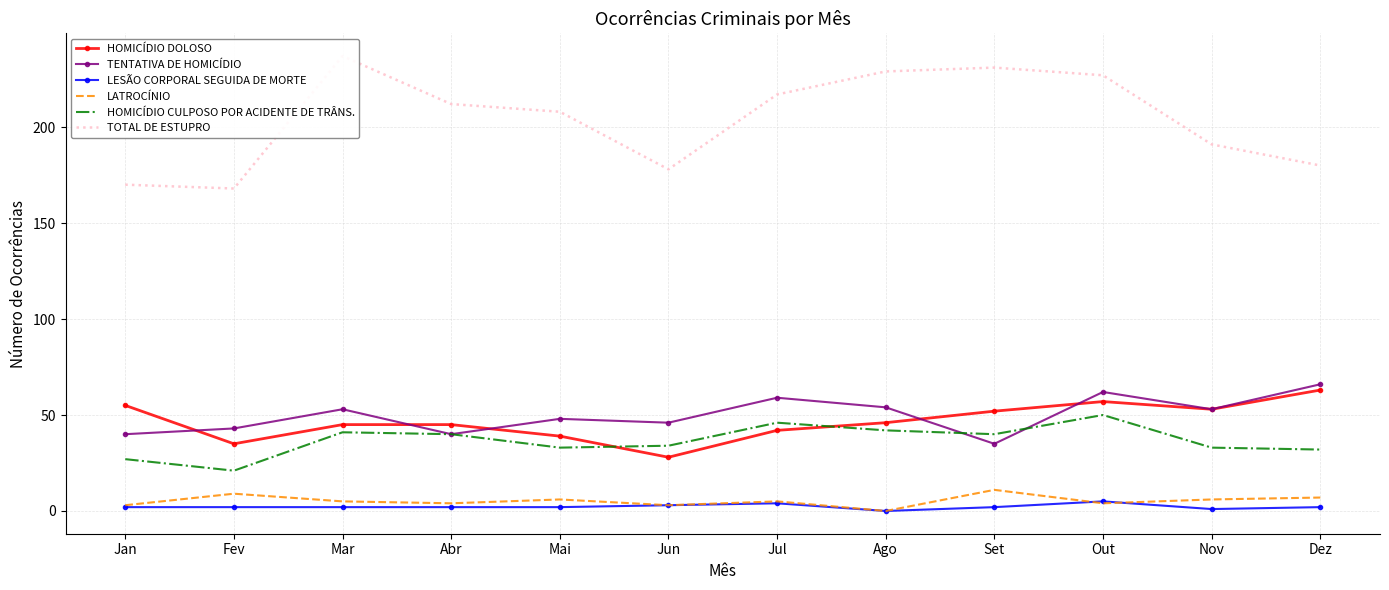

Which label corresponds to the smallest value in the chart?

Ago